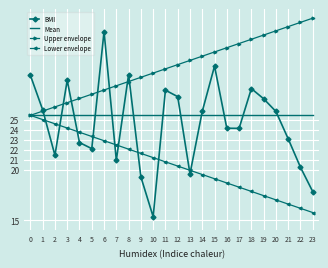

Is it true that BMI equals 8.7 at 12?

False